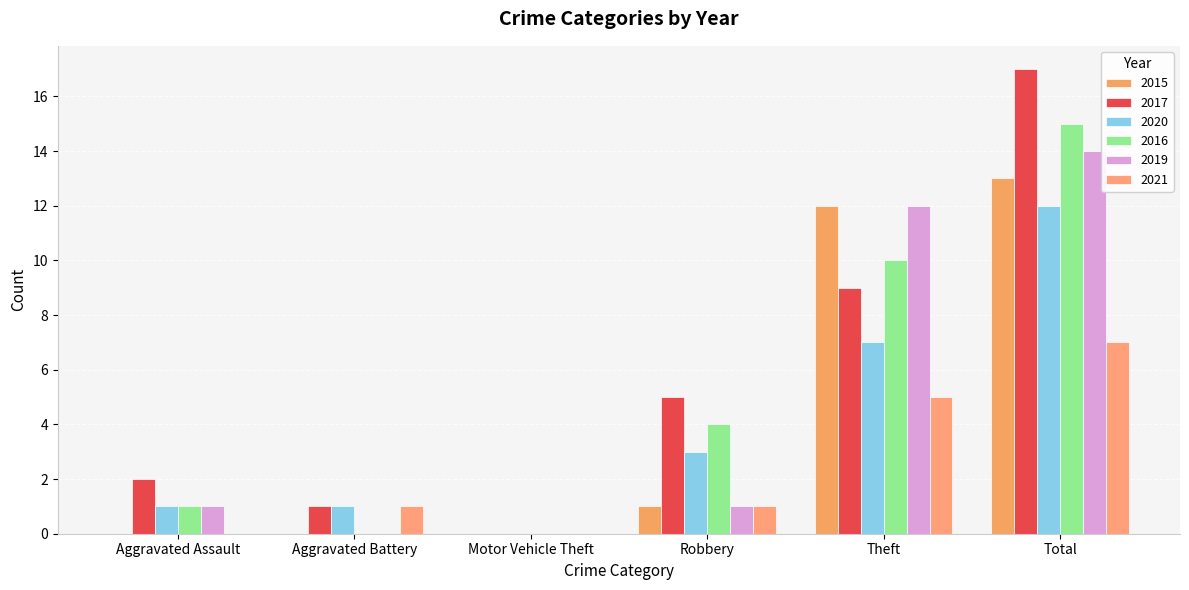

How many groups of bars are there?

6